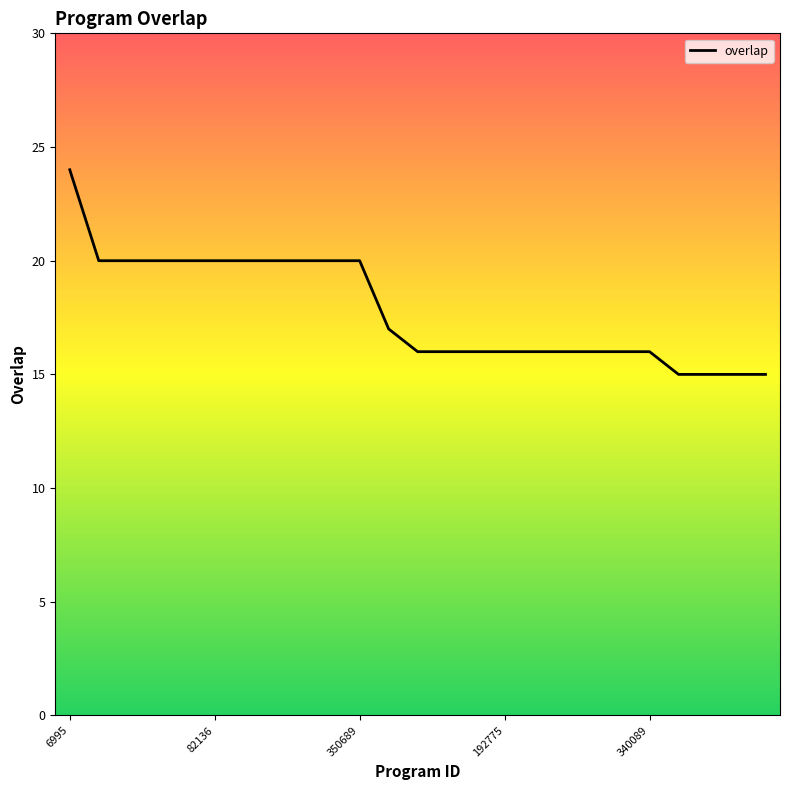

What is the difference between the second highest and minimum values?

5